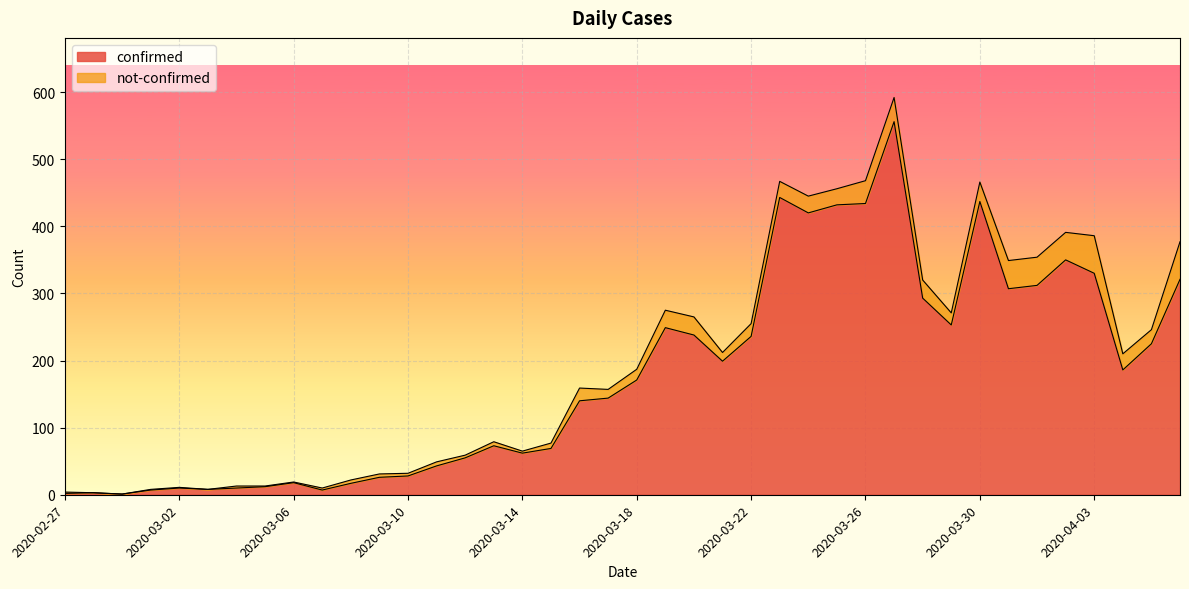

Reading right to left, what are all the values shown in this chart?

2020-04-06=321	2020-04-05=225	2020-04-04=186	2020-04-03=330	2020-04-02=350	2020-04-01=312	2020-03-31=307	2020-03-30=437	2020-03-29=253	2020-03-28=293	2020-03-27=556	2020-03-26=434	2020-03-25=432	2020-03-24=420	2020-03-23=443	2020-03-22=236	2020-03-21=199	2020-03-20=238	2020-03-19=249	2020-03-18=171	2020-03-17=144	2020-03-16=140	2020-03-15=69	2020-03-14=62	2020-03-13=73	2020-03-12=55	2020-03-11=43	2020-03-10=28	2020-03-09=26	2020-03-08=17	2020-03-07=7	2020-03-06=18	2020-03-05=12	2020-03-04=10	2020-03-03=8	2020-03-02=10	2020-03-01=7	2020-02-29=1	2020-02-28=3	2020-02-27=2